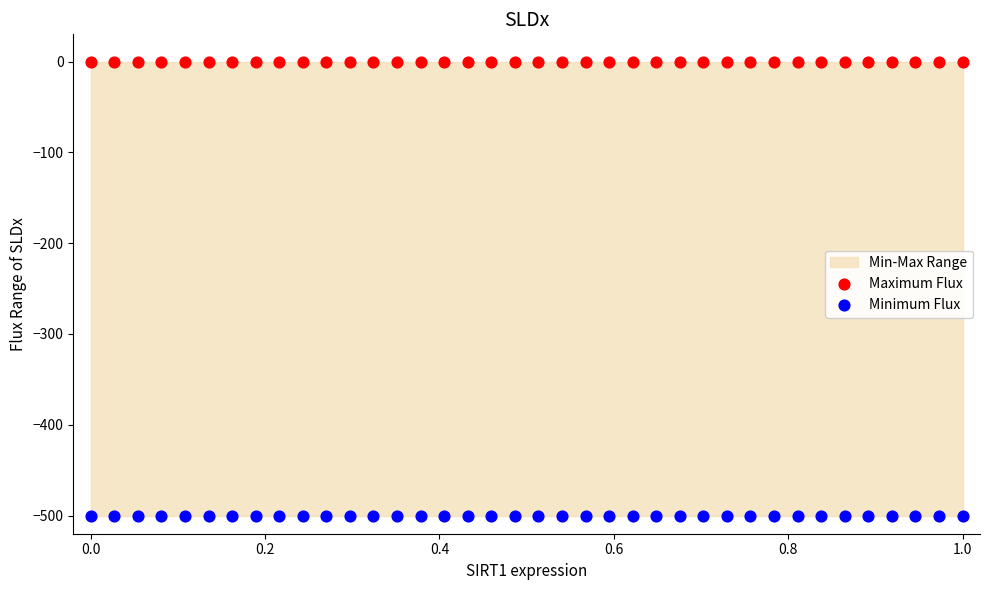

Which series reaches the maximum Y coordinate?

Maximum Flux